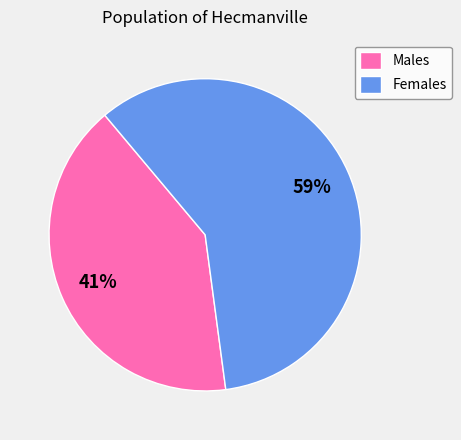

Is Males the majority of the pie?

No